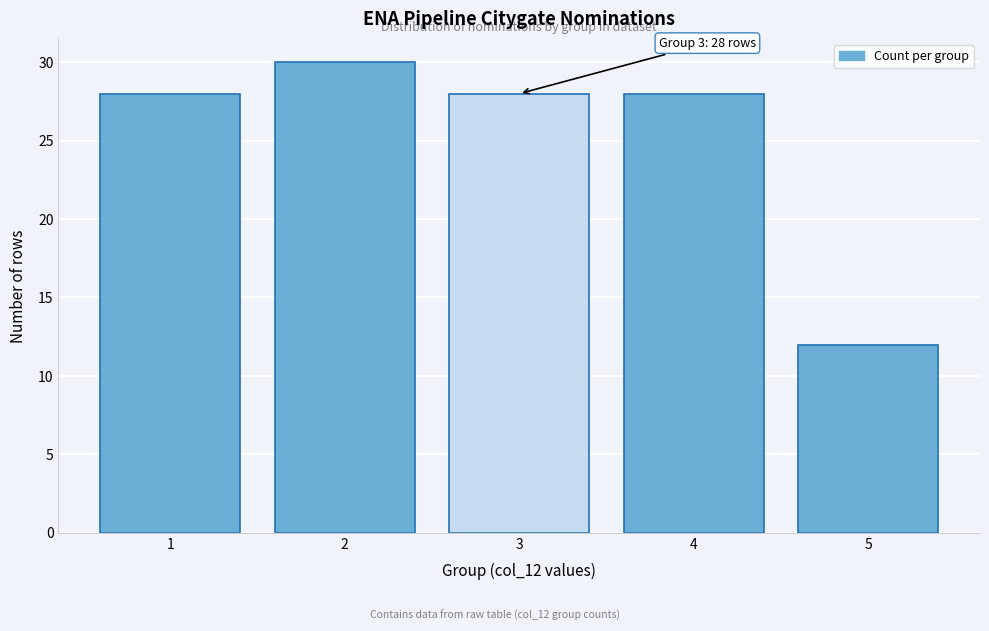

Reading right to left, list all the values displayed in this chart.

5=12	4=28	3=28	2=30	1=28